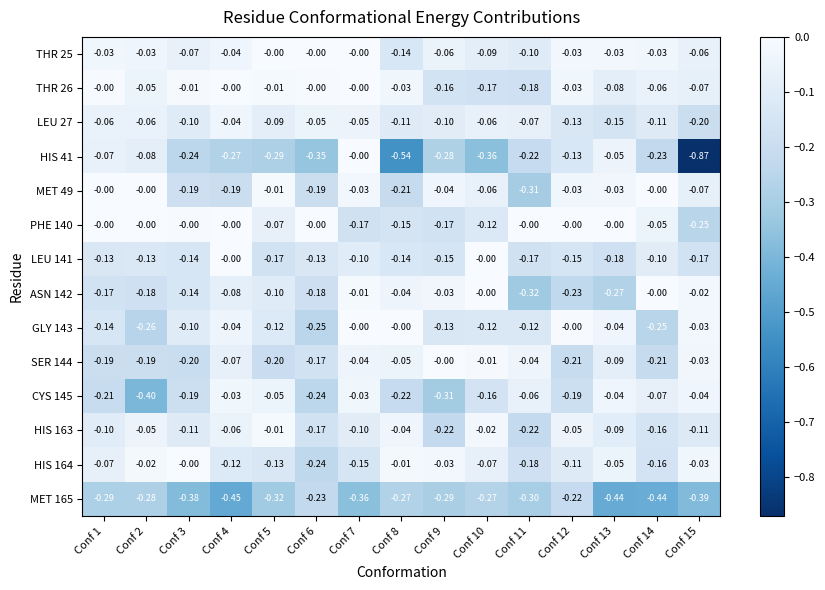

Is the value of HIS 164 at Conf 6 greater than the value of MET 165 at Conf 8?

Yes